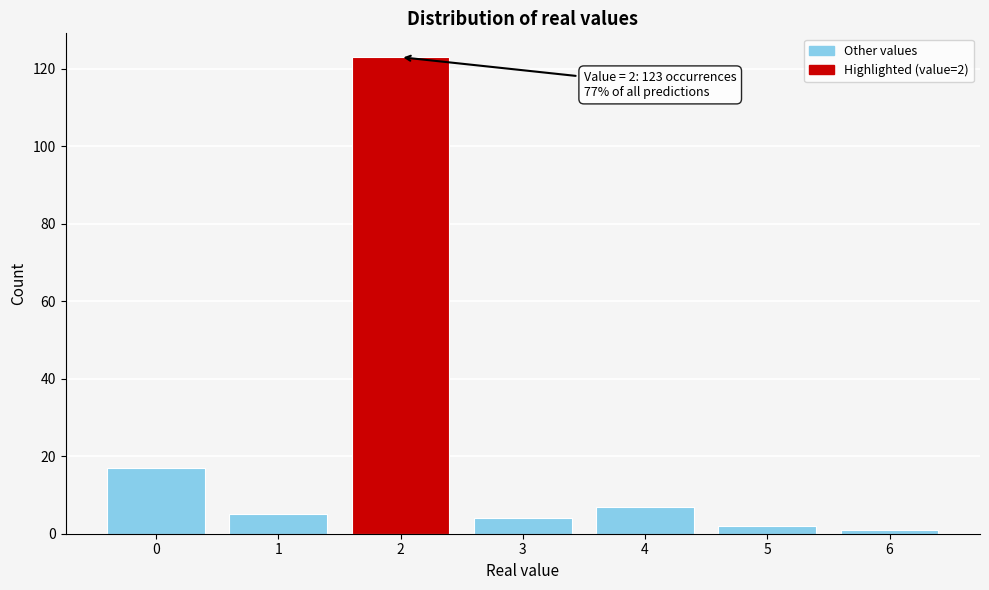

Which range on the x-axis has the tallest bar?

1.5 to 2.5